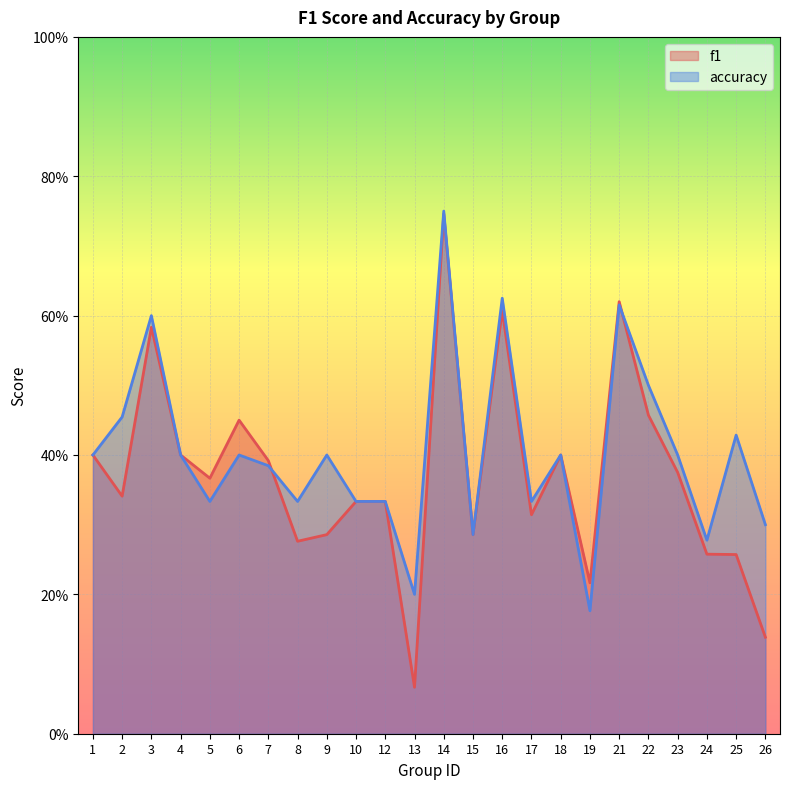

How many distinct data groups are displayed?

2